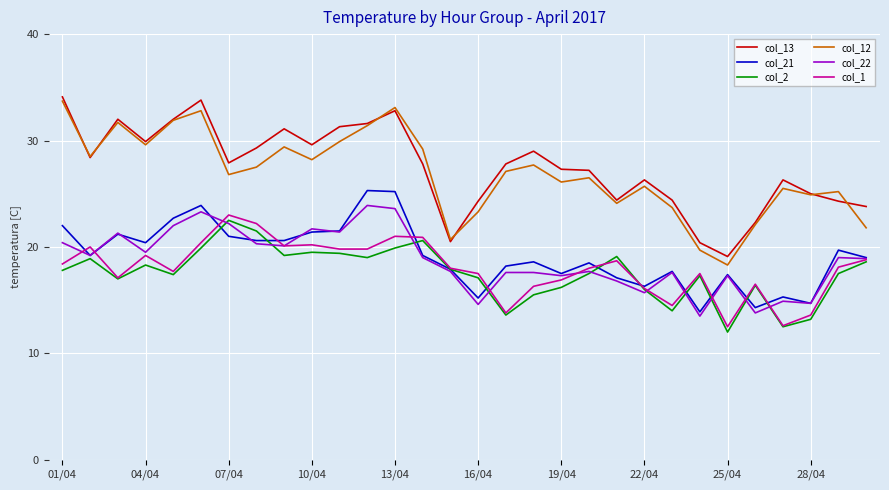

Which series has the largest total across all categories?

col_13